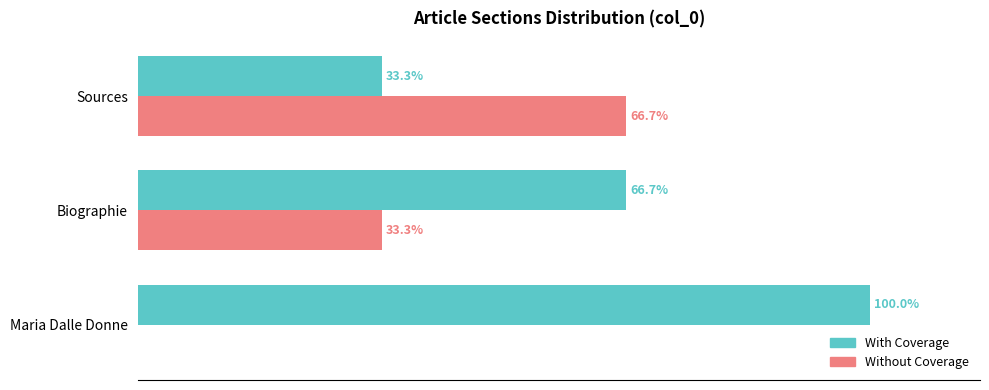

What are all the series names shown in the legend?

With Coverage, Without Coverage